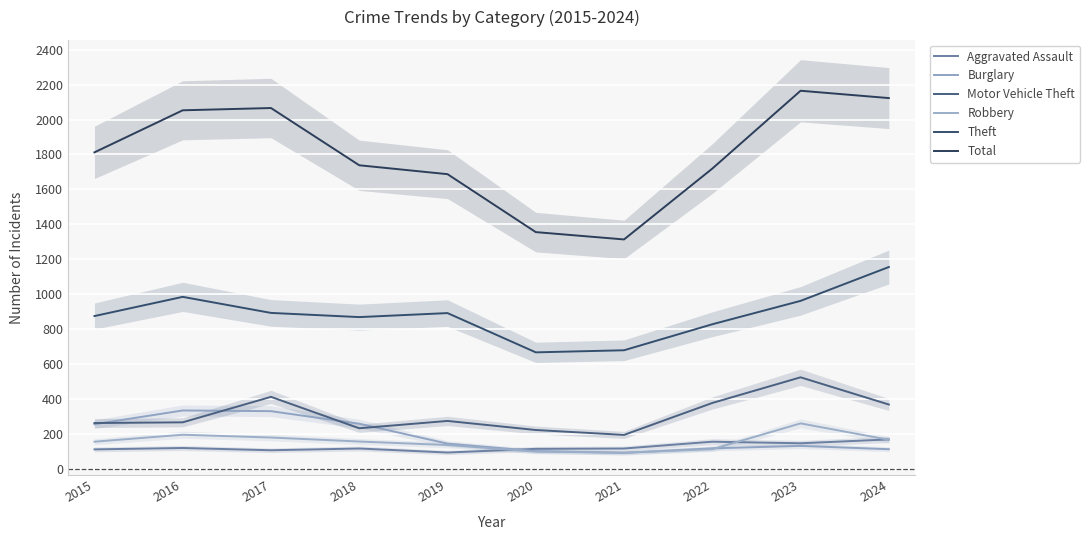

At how many categories does at least one series exceed 796?

10